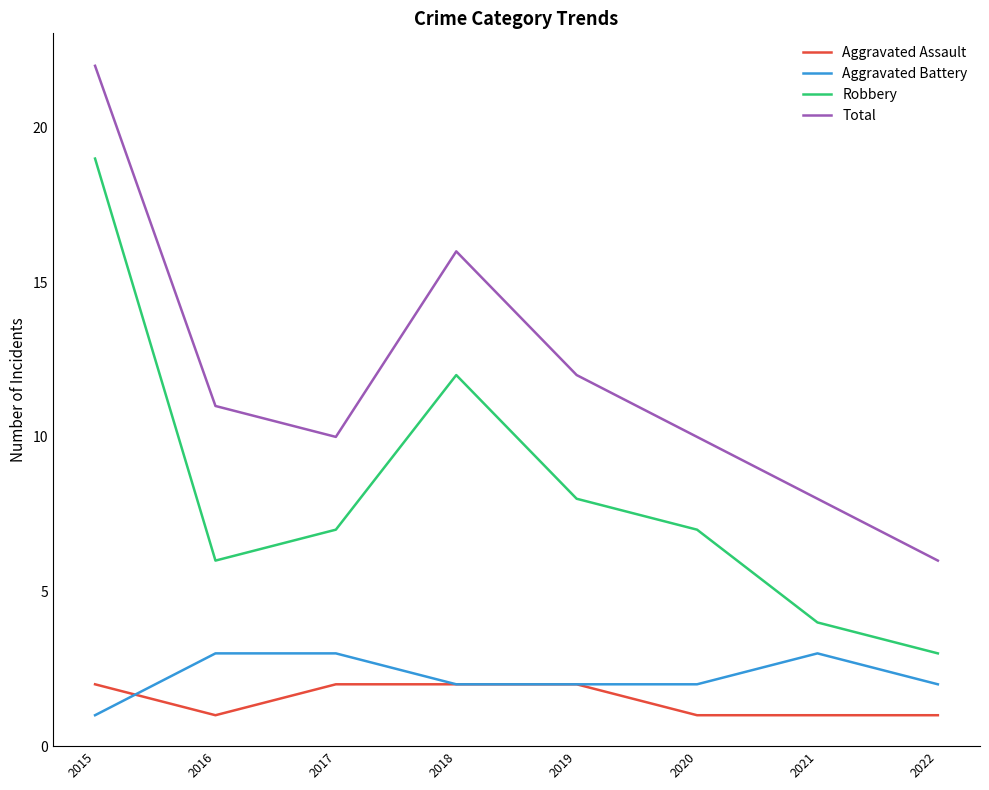

Which series has the largest total across all categories?

Total